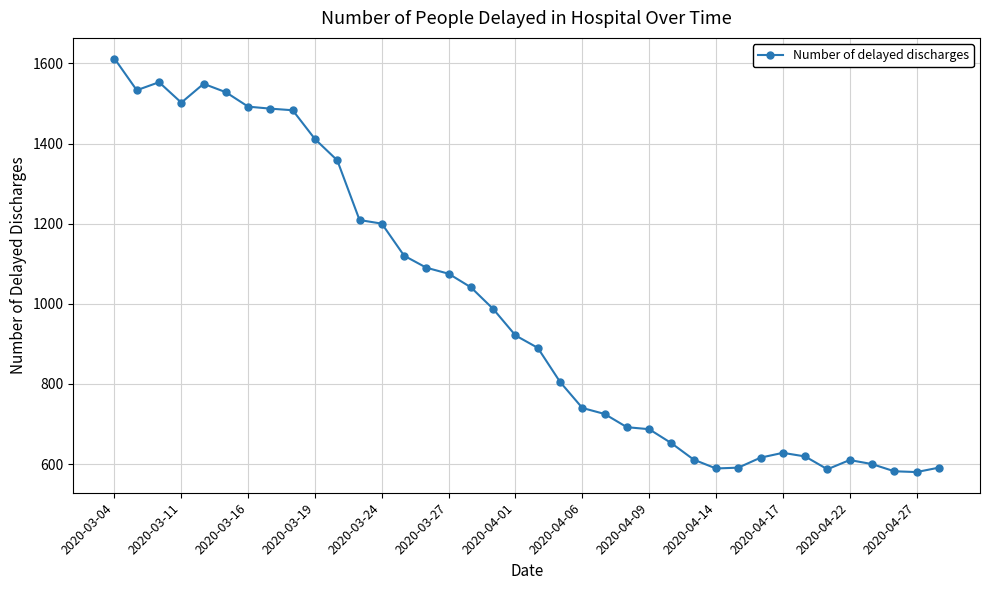

What is the average value?

988